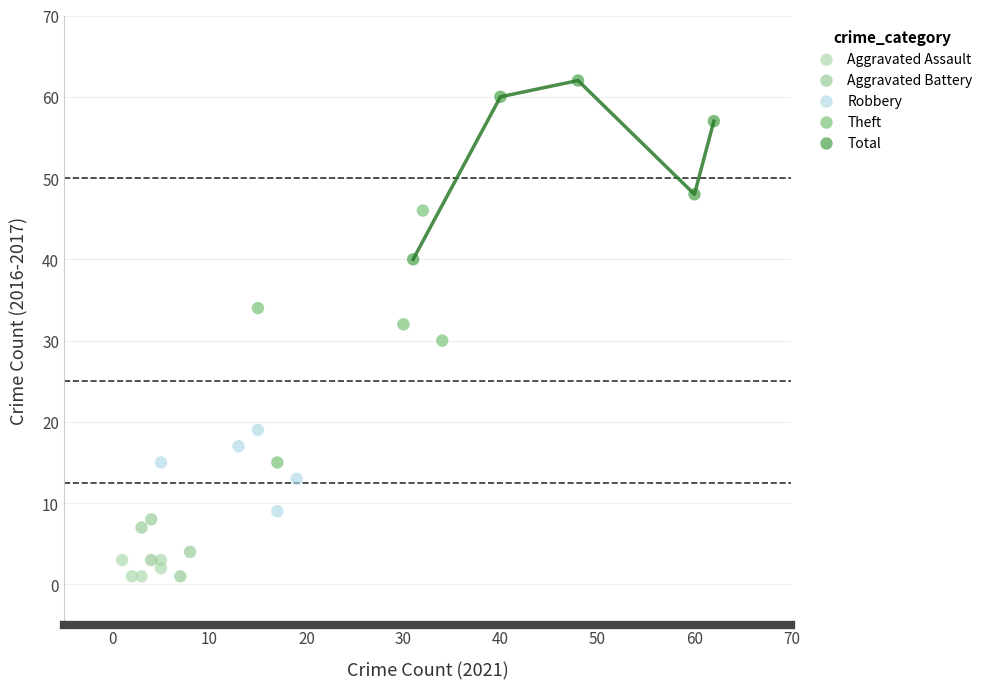

Which series contains the highest Y value?

Total